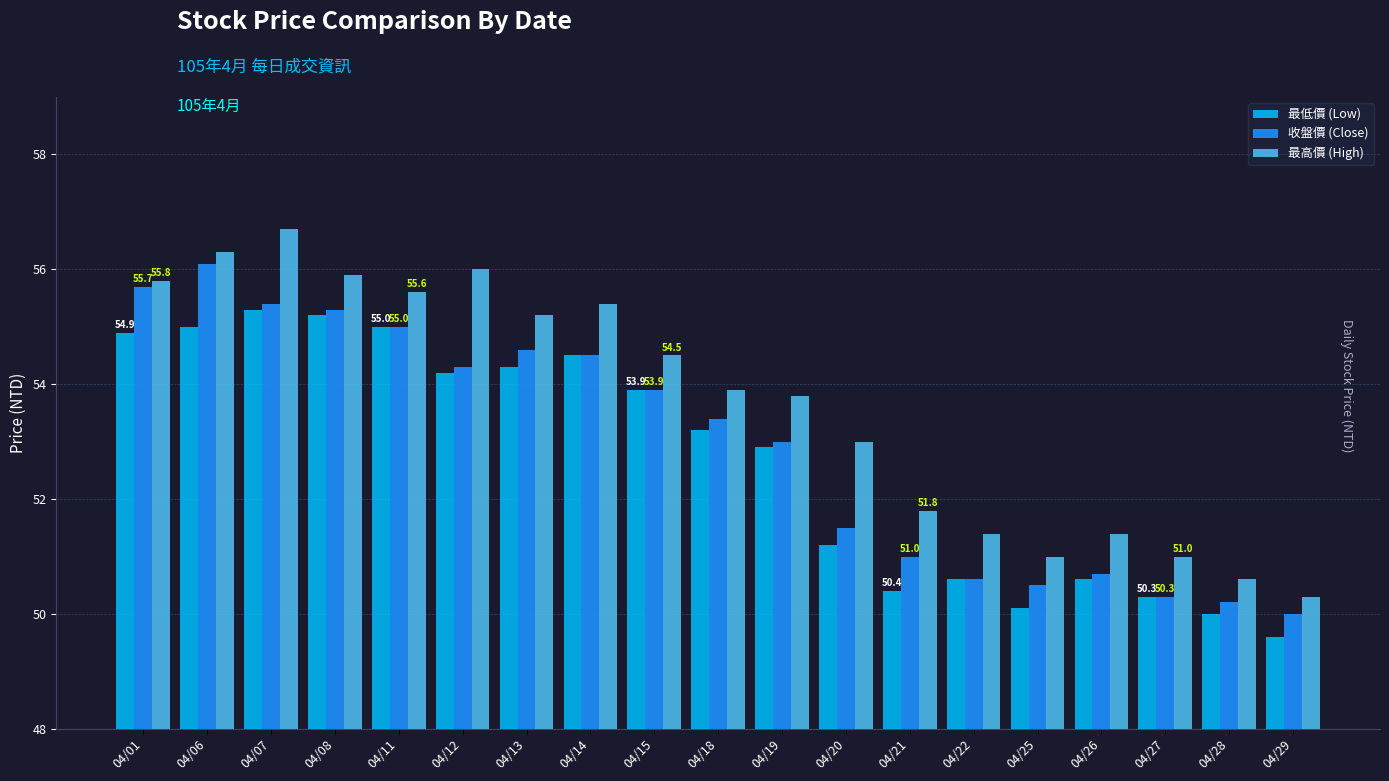

What is the total value across all series at 04/13?

164.1